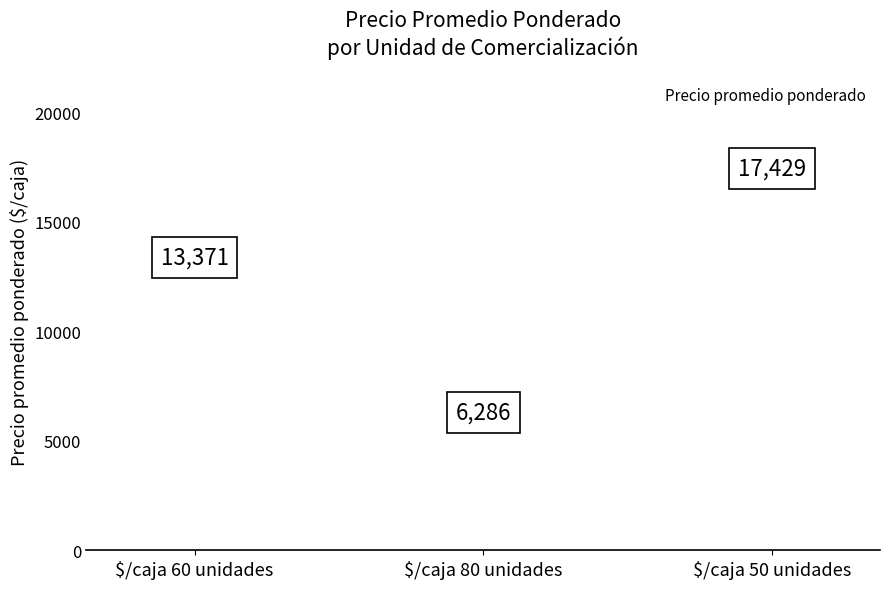

Approximately how many times larger is the value at $/caja 50 unidades compared to $/caja 60 unidades?

1.3